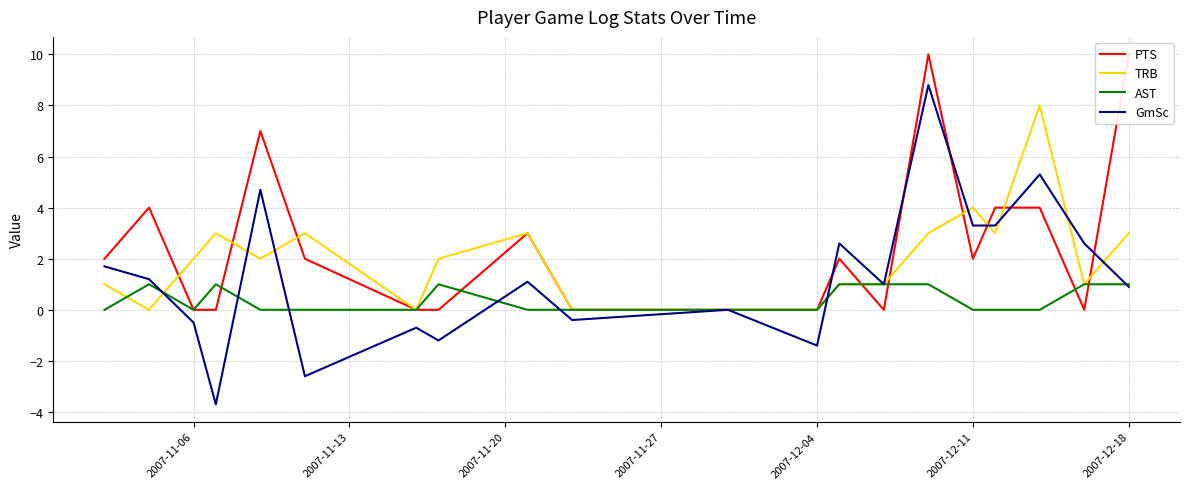

The value of TRB at 2007-12-04 is 0.0. True or false?

True